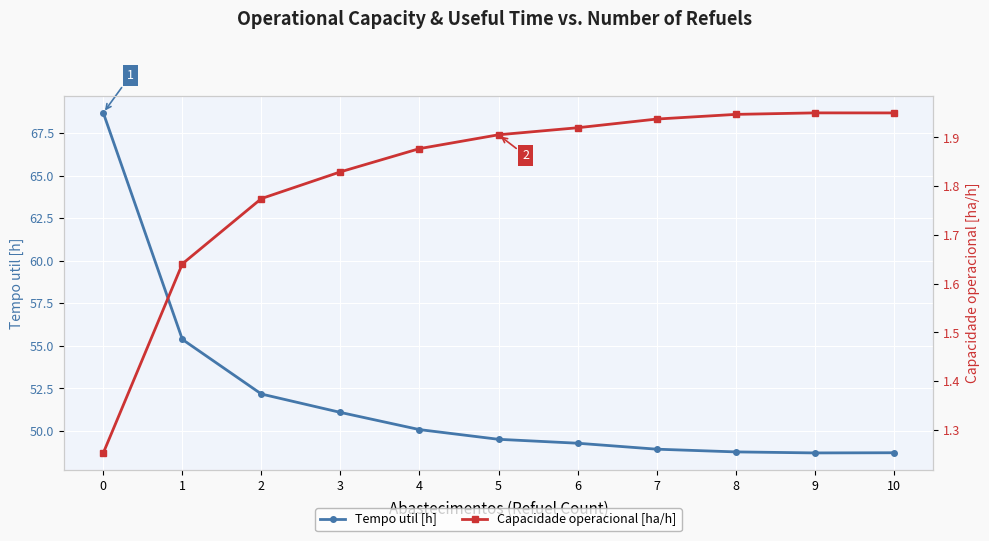

True or false: Tempo util [h] has a value of 55.4 at 1.

True